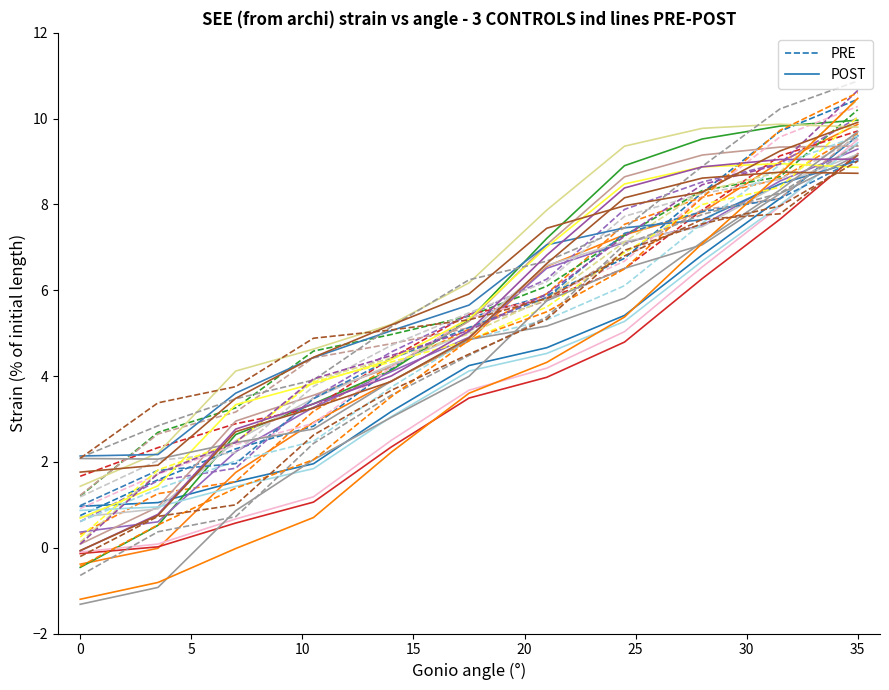

How many intersections are there between PRE and POST?

1